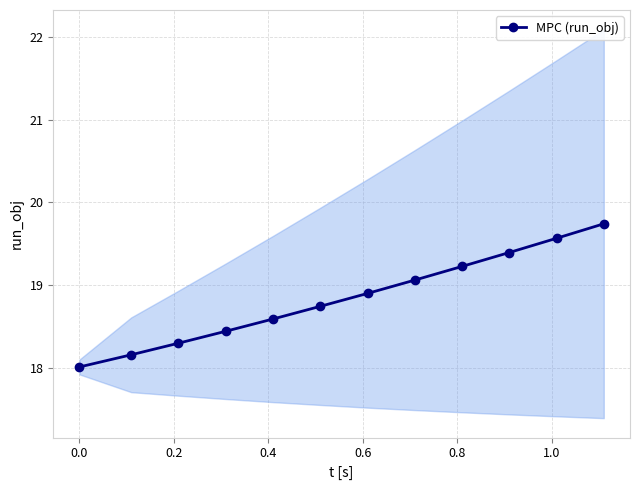

What is the lowest value of the MPC (run_obj) series?

18.0